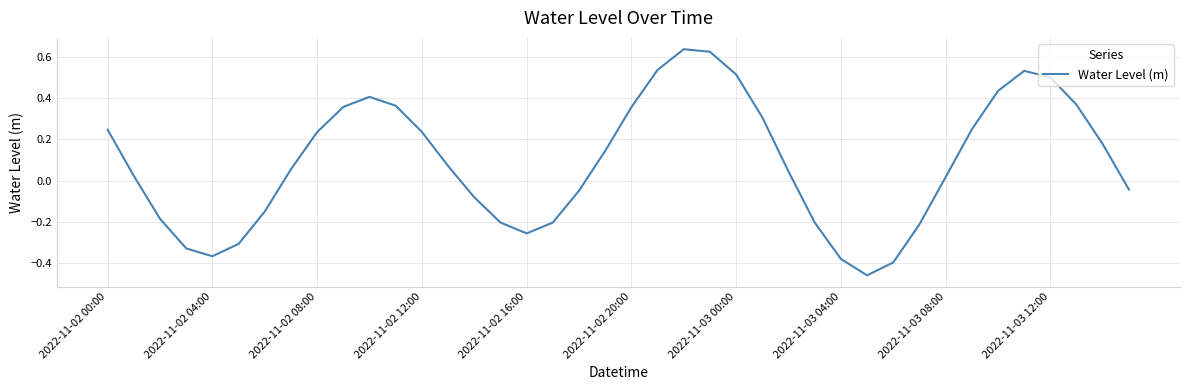

Does the chart display data point markers on the line(s)?

No